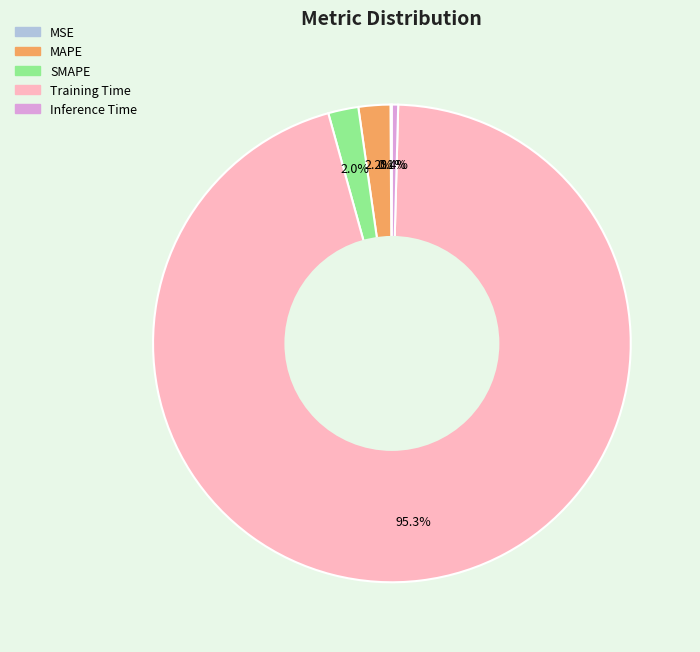

Is the sum of SMAPE and Inference Time greater than half?

No